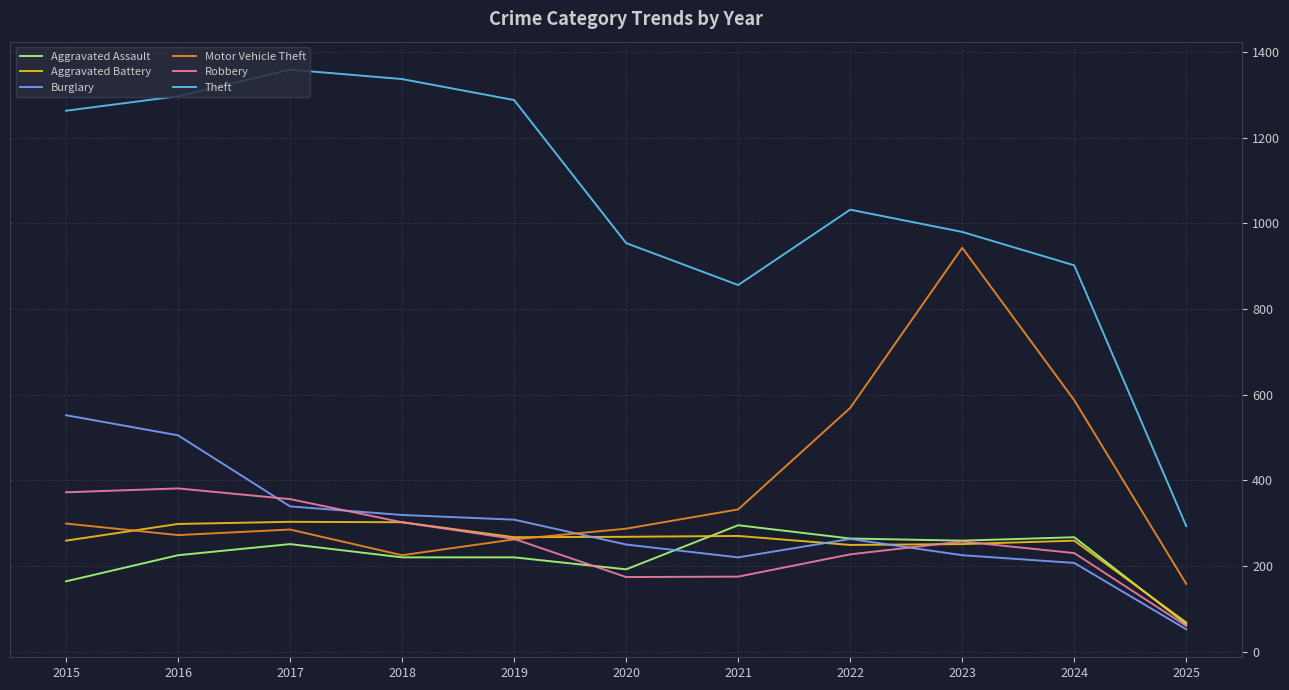

Which series has the widest spread of values?

Theft